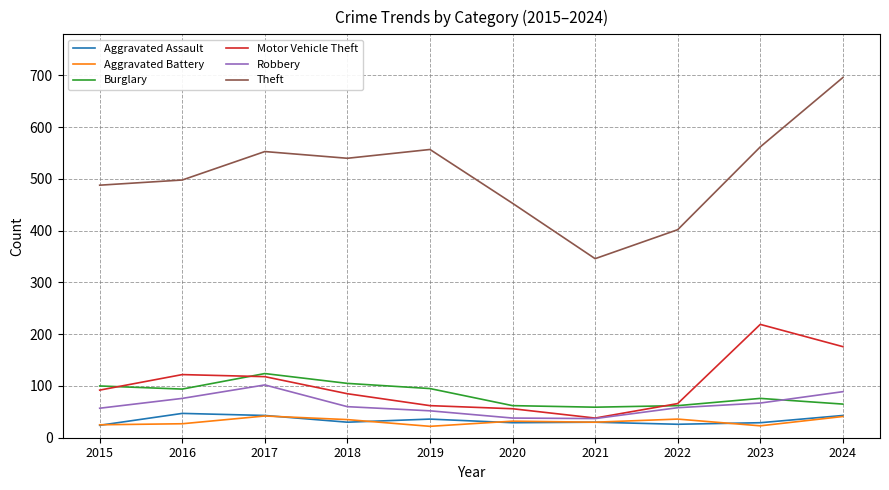

What is the spread (max minus min) of values at 2024?

655